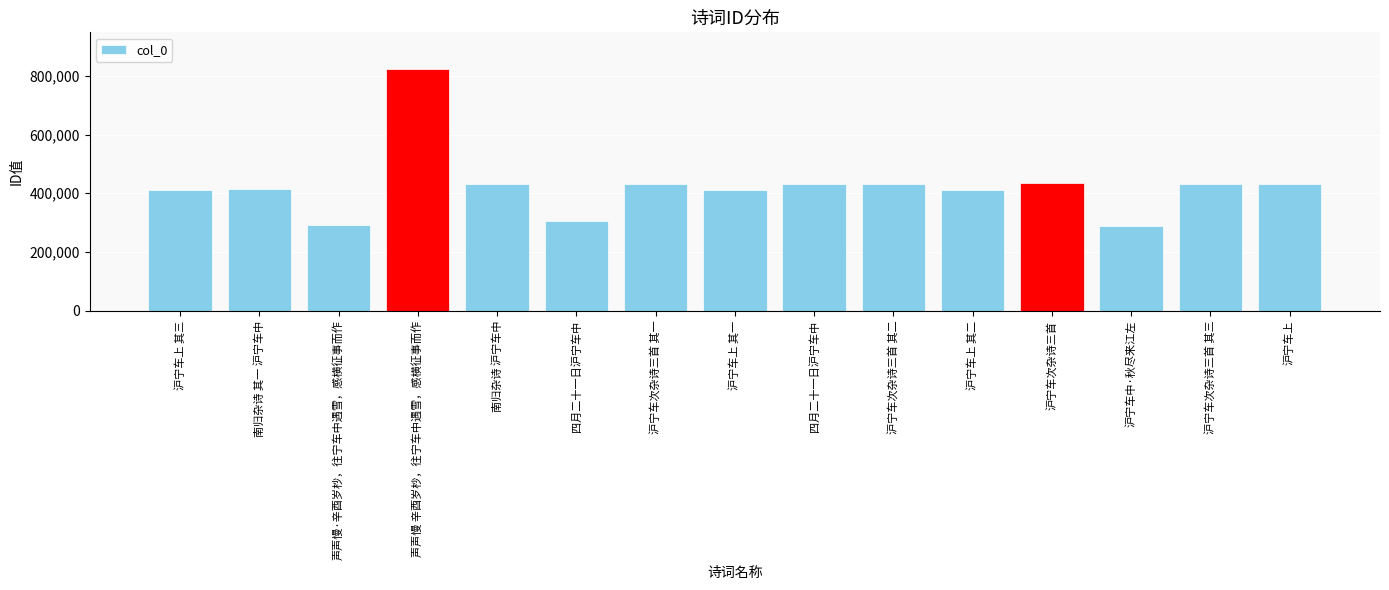

Does the chart contain any negative values?

No